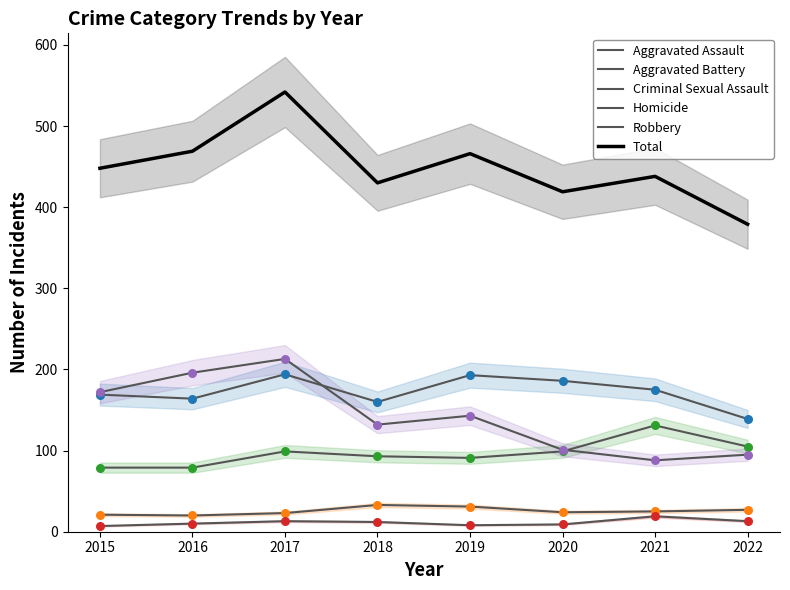

What is the total value across all series at 2018?

860